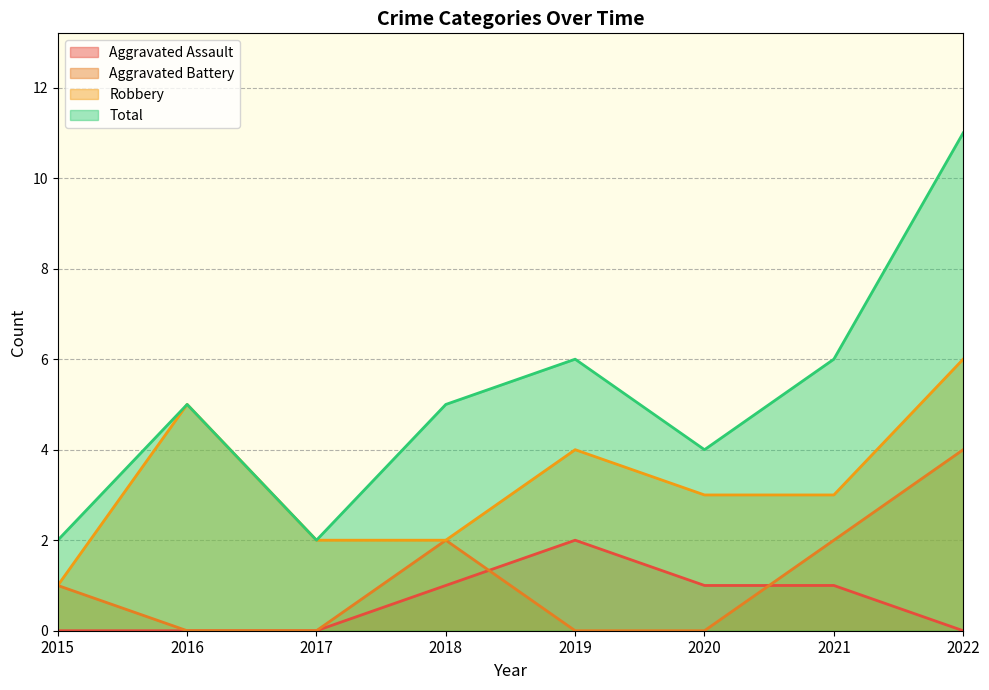

Is it true that Aggravated Assault equals 0 at 2017?

True